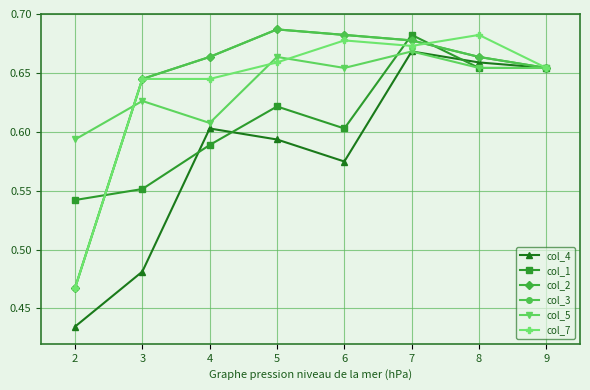

Reading left to right, list all the values displayed in this chart.

col_4: 0.4	0.5	0.6	0.6	0.6	0.7	0.7	0.7
col_1: 0.5	0.6	0.6	0.6	0.6	0.7	0.7	0.7
col_2: 0.5	0.6	0.7	0.7	0.7	0.7	0.7	0.7
col_3: 0.5	0.6	0.7	0.7	0.7	0.7	0.7	0.7
col_5: 0.6	0.6	0.6	0.7	0.7	0.7	0.7	0.7
col_7: 0.5	0.6	0.6	0.7	0.7	0.7	0.7	0.7